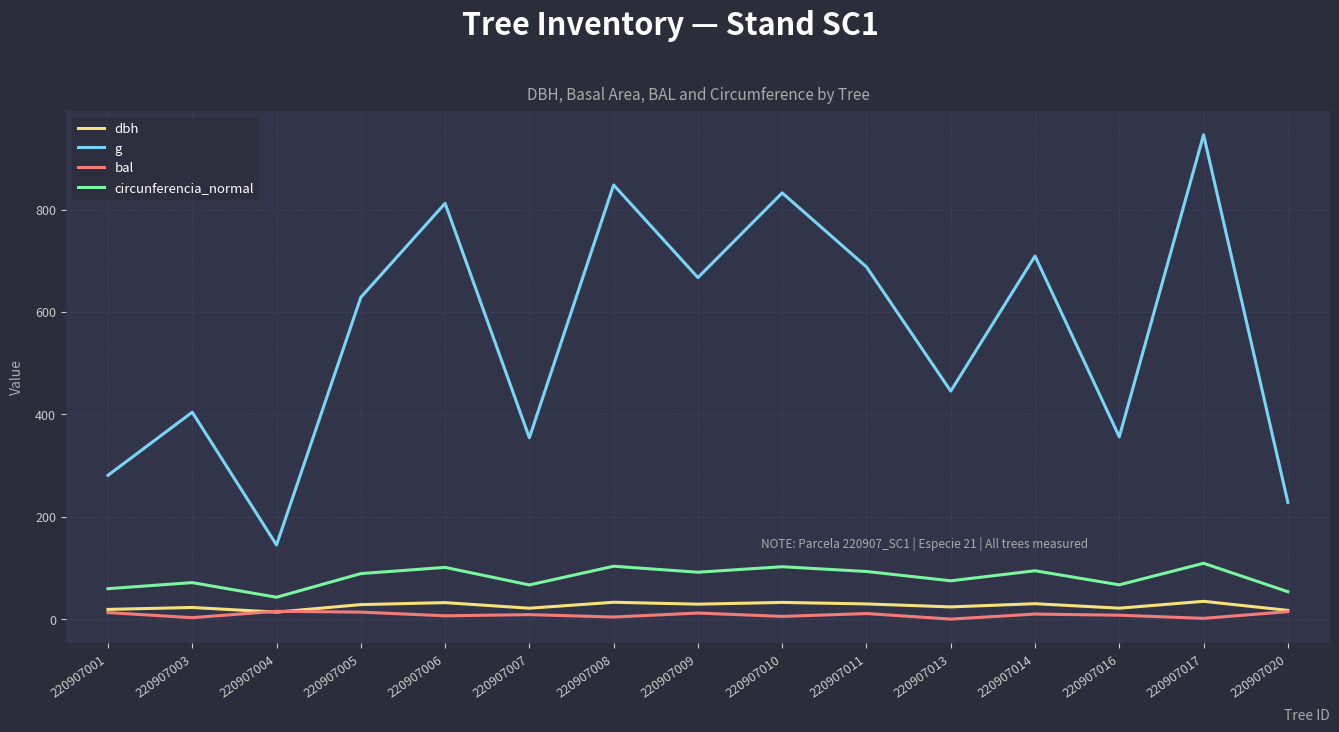

In circunferencia_normal, how many points are lower than both neighbors (excluding endpoints)?

5